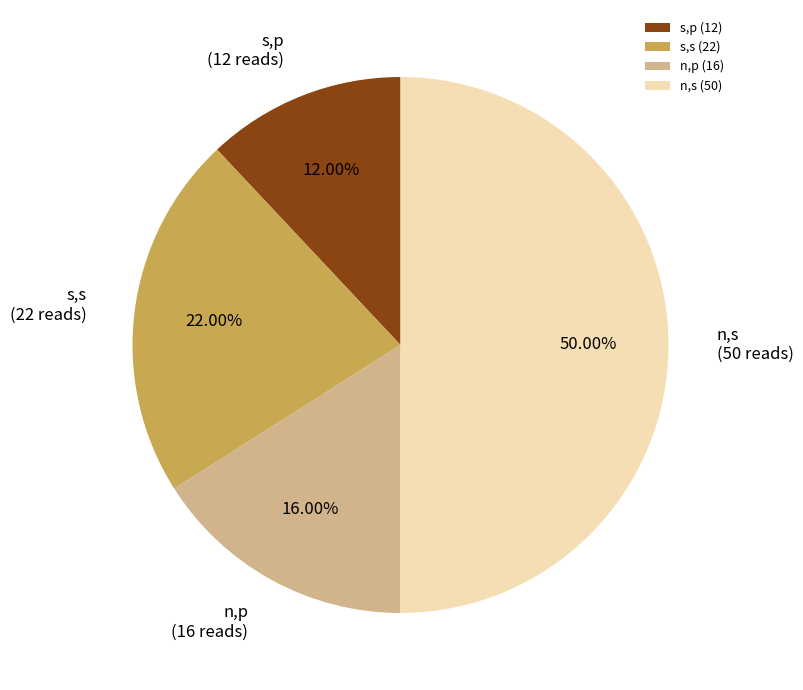

How much of the chart is everything except n,p?

84.0%